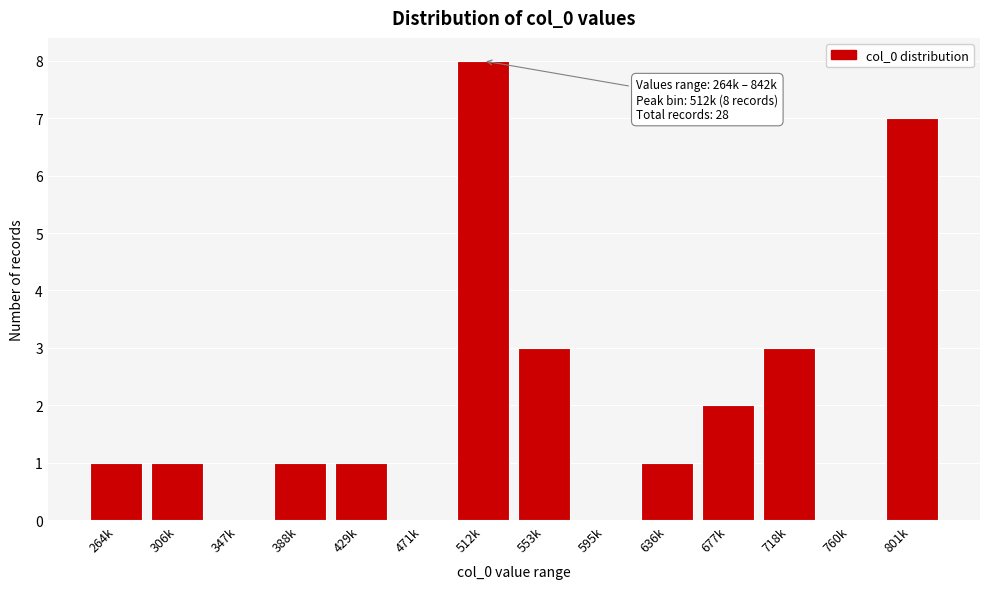

Reading right to left, extract all data points from this chart.

801k=7	760k=0	718k=3	677k=2	636k=1	595k=0	553k=3	512k=8	471k=0	429k=1	388k=1	347k=0	306k=1	264k=1